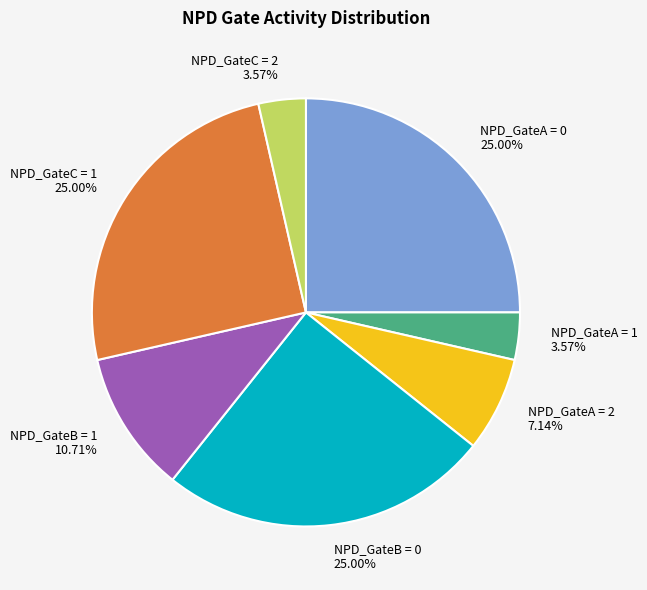

Is there any slice that represents more than half of the pie?

No